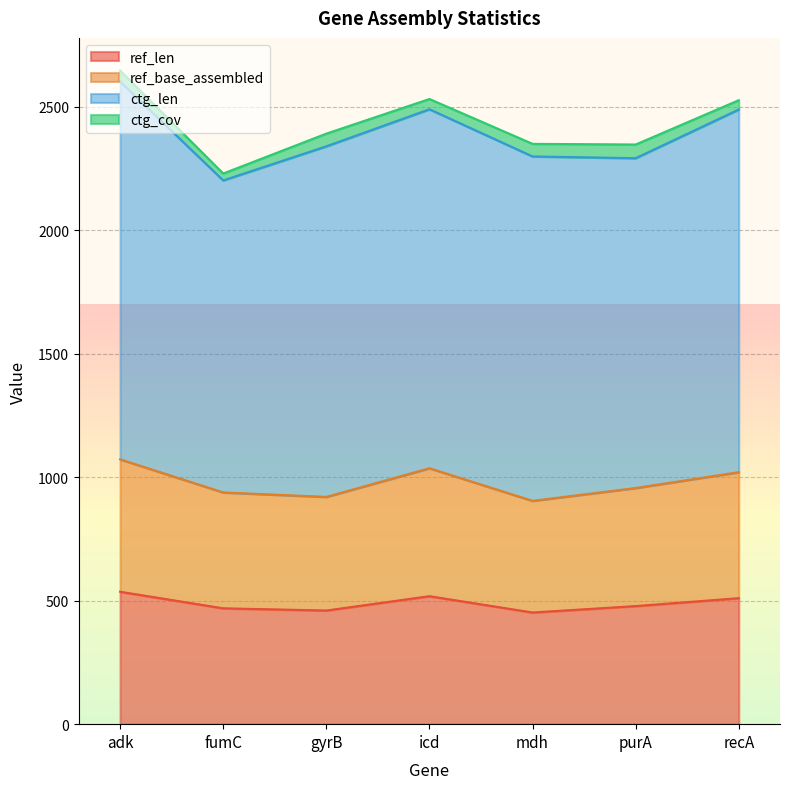

What is the average value of the ref_len series?

489